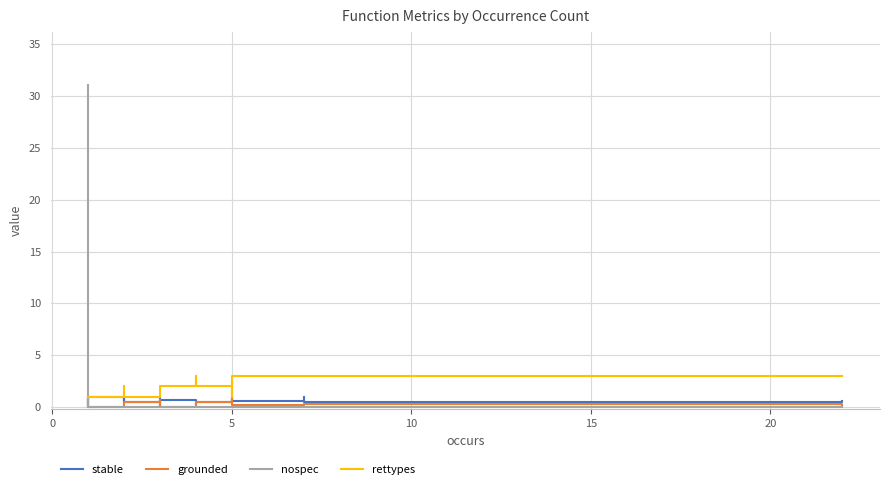

How many distinct data groups are displayed?

4